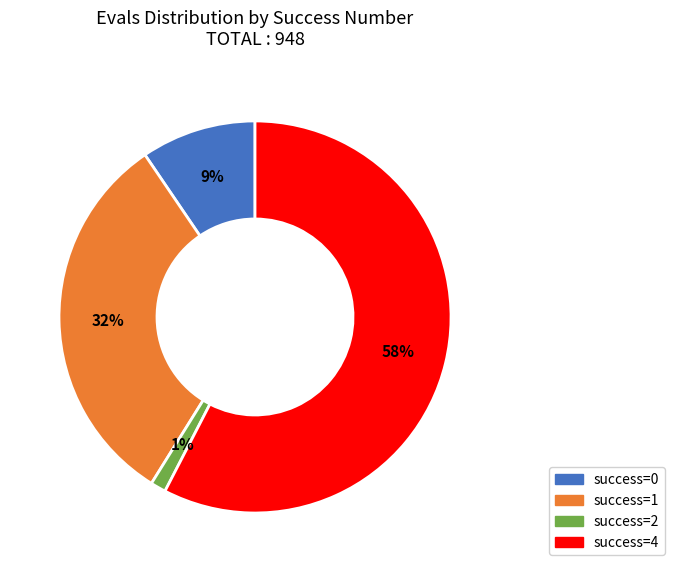

Is there any slice that represents more than half of the pie?

Yes